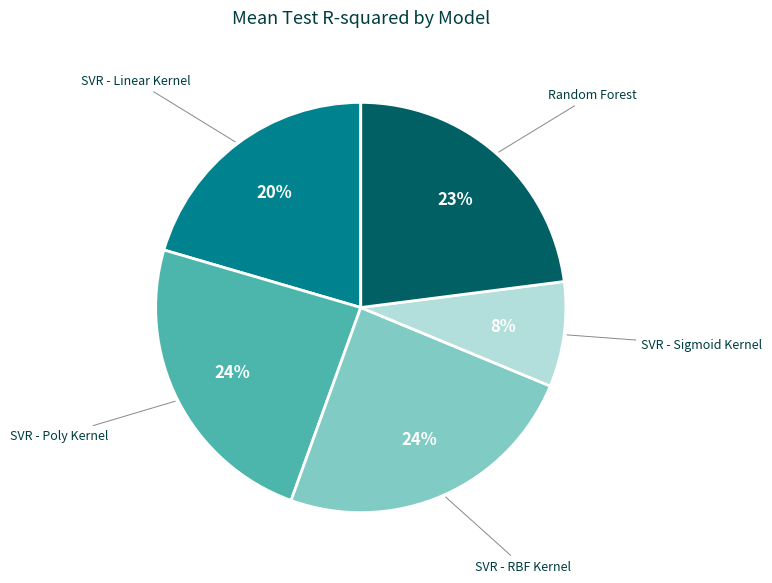

To the nearest percent, what is the average slice percentage?

20%